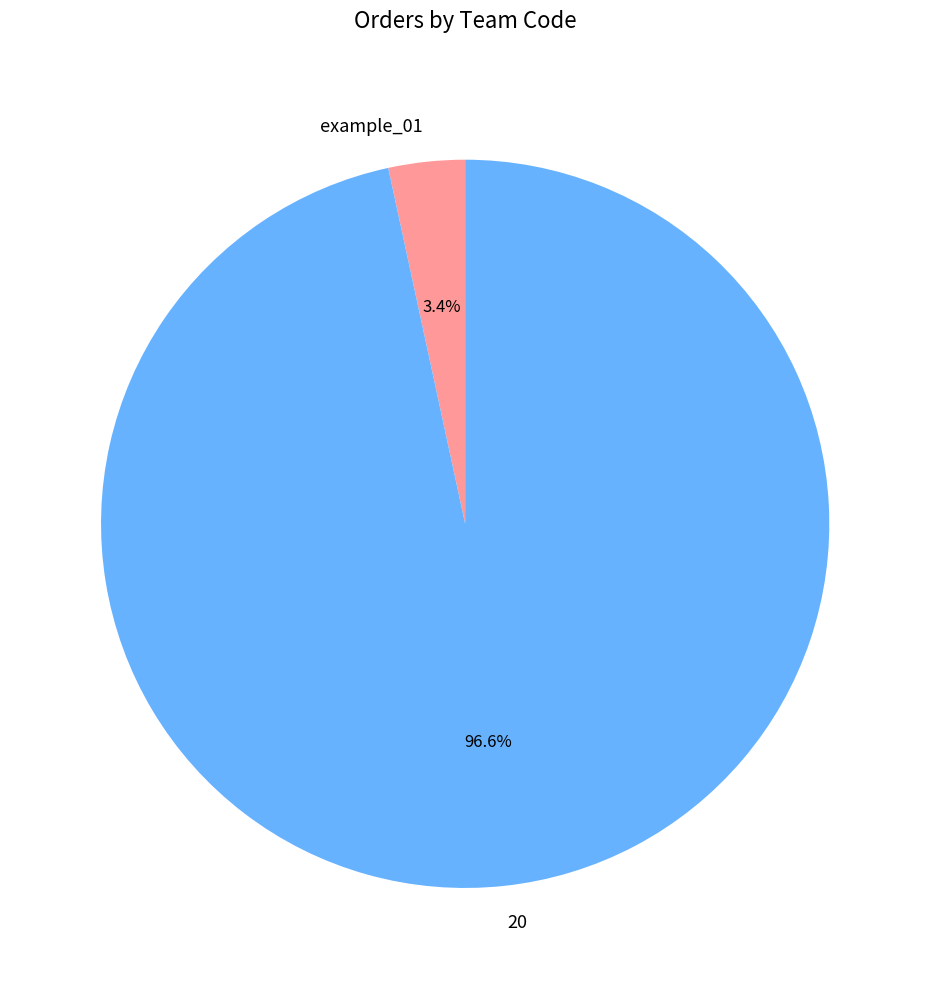

Count the number of slices in the pie.

2